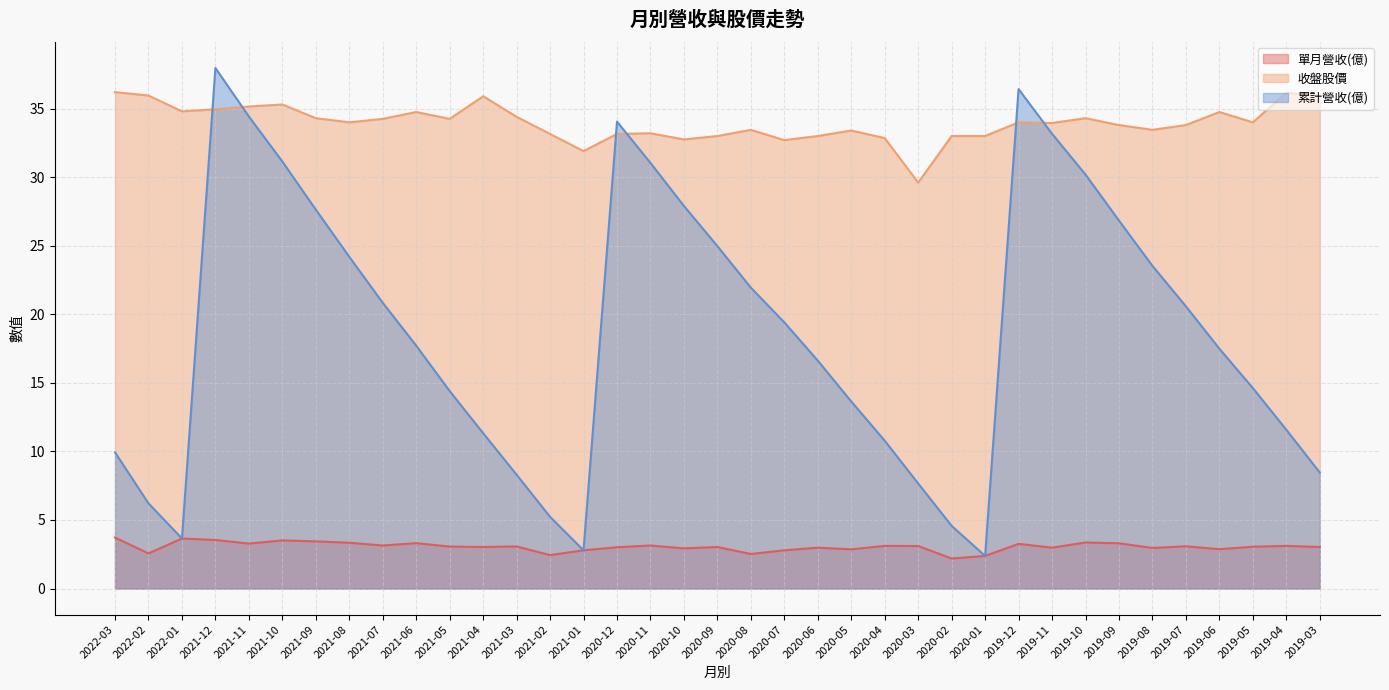

At how many categories does at least one series exceed 34?

18